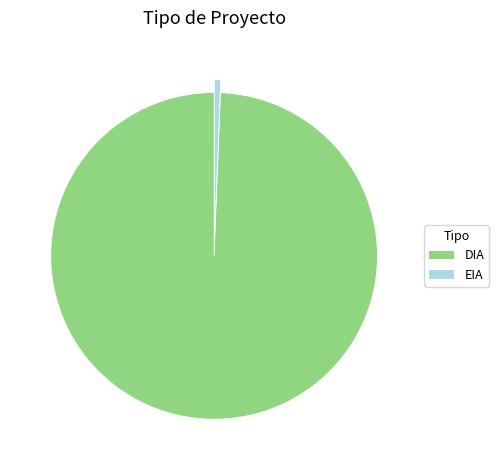

How many segments does this pie chart have?

2